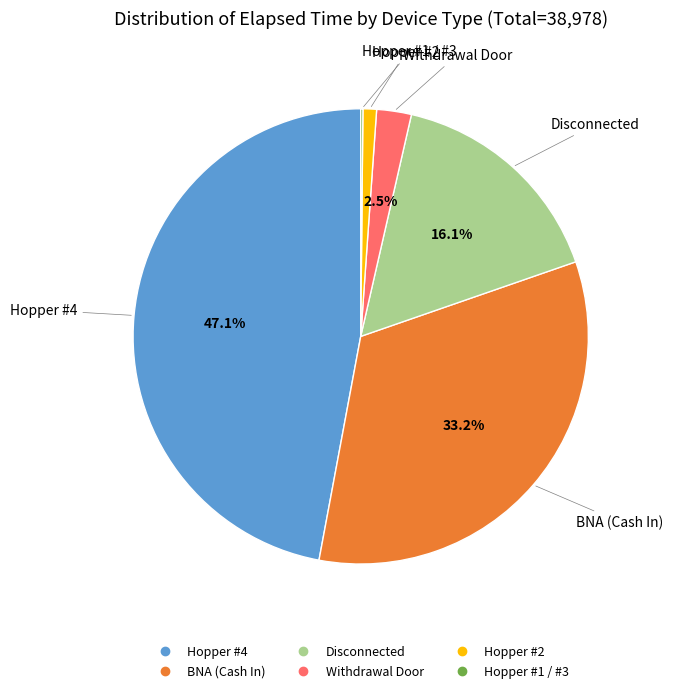

Is there any slice that represents more than half of the pie?

No